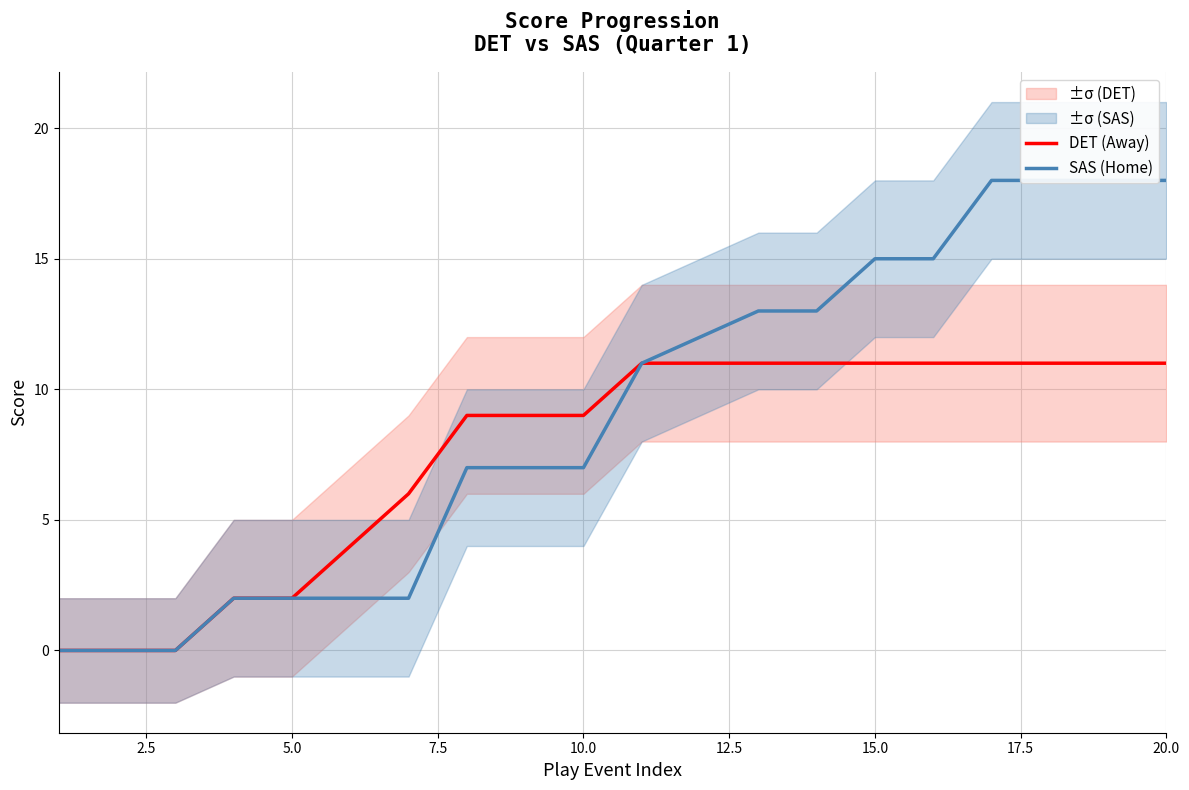

The value of SAS (Home) at 12.5 is 3. True or false?

False